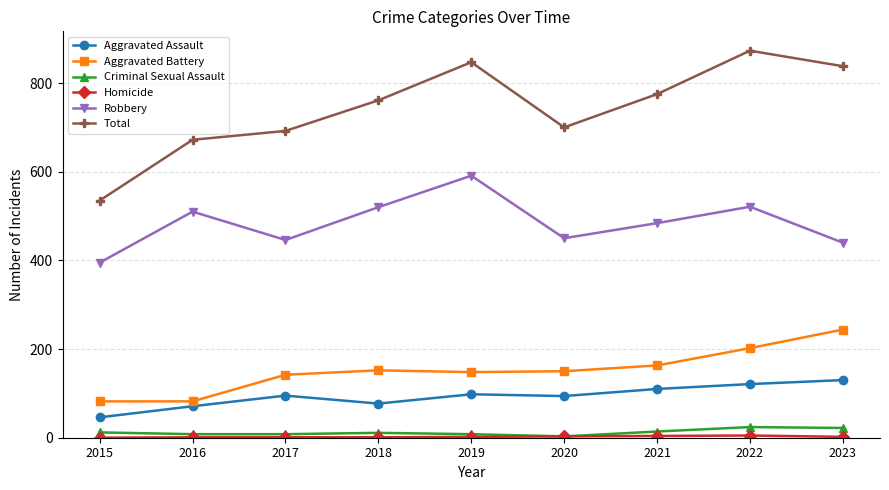

Is the value of Aggravated Battery at 2023 greater than the value of Robbery at 2017?

No